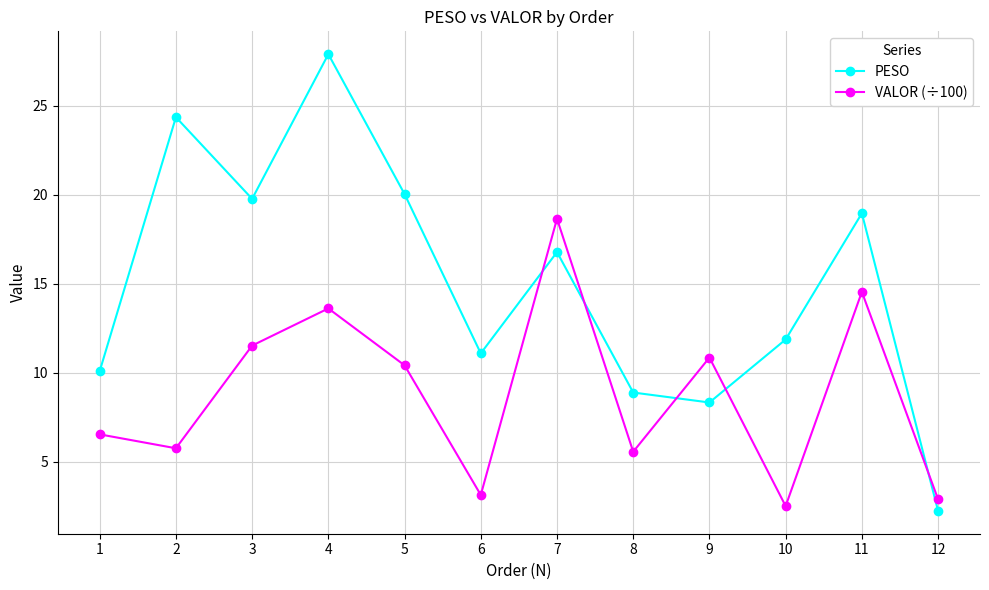

Which series has the widest spread of values?

PESO